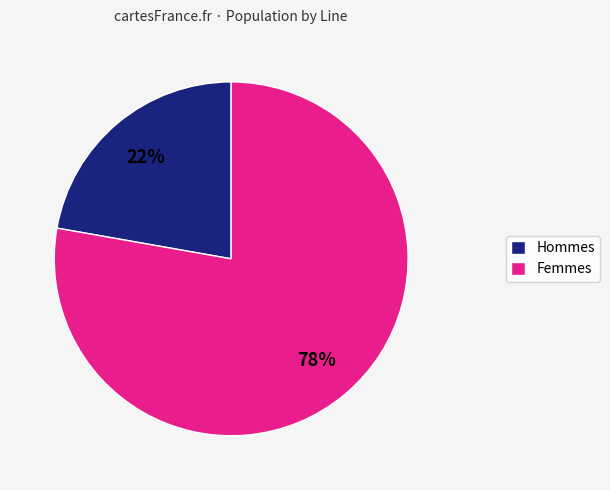

To the nearest percent, what is the difference between the Hommes and Femmes slice percentages?

56%